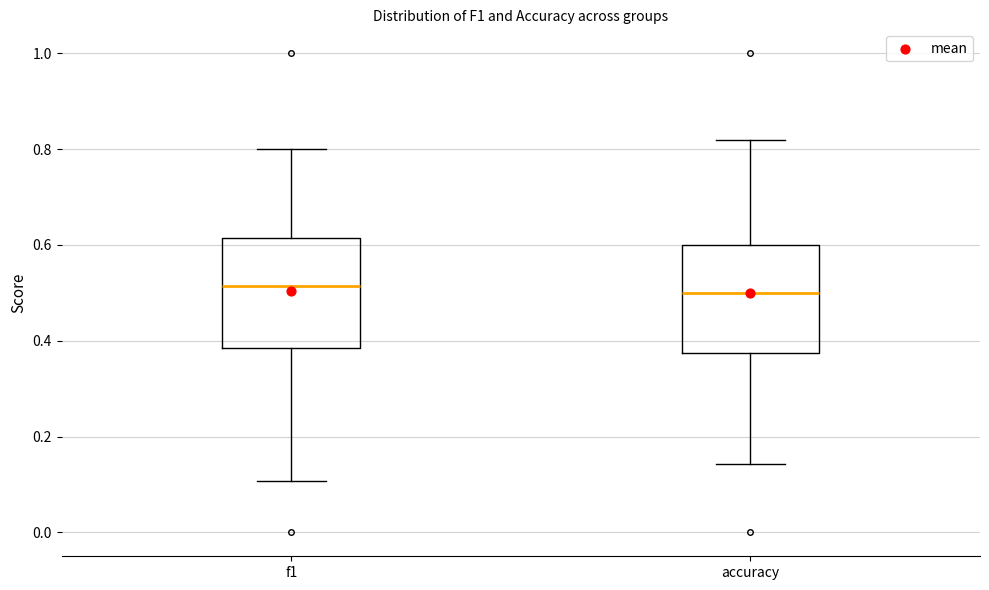

Where does the median line of the box for f1 sit on the y-axis? The values are not printed on the chart, so give them approximately, as read against the axis.

0.52